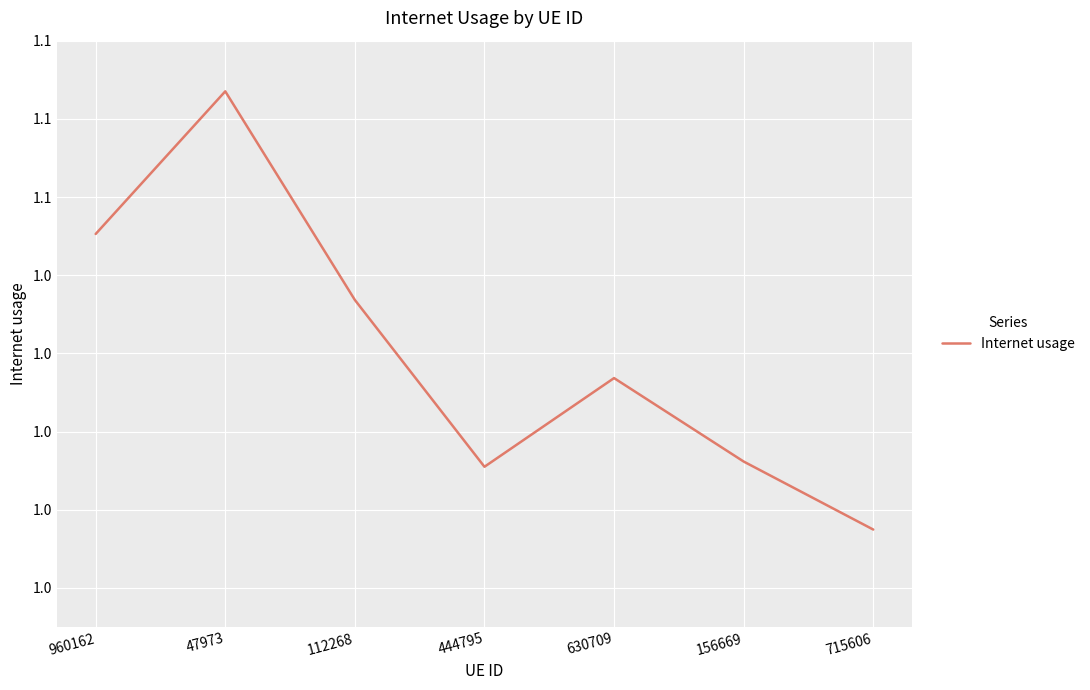

List the labels in order of value, largest first.

47973, 960162, 112268, 630709, 156669, 444795, 715606